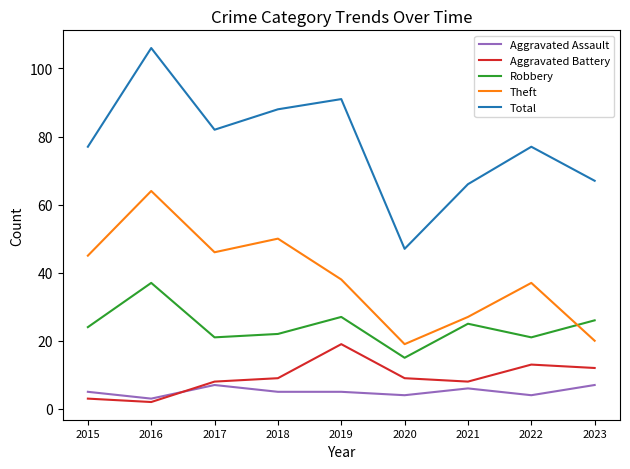

What is the highest value of the Total series?

106